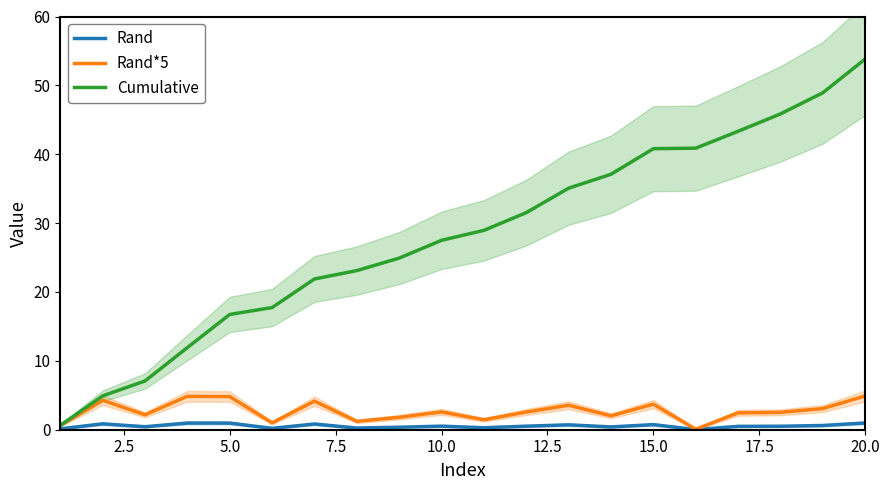

True or false: Rand*5 and Rand intersect in this chart.

False